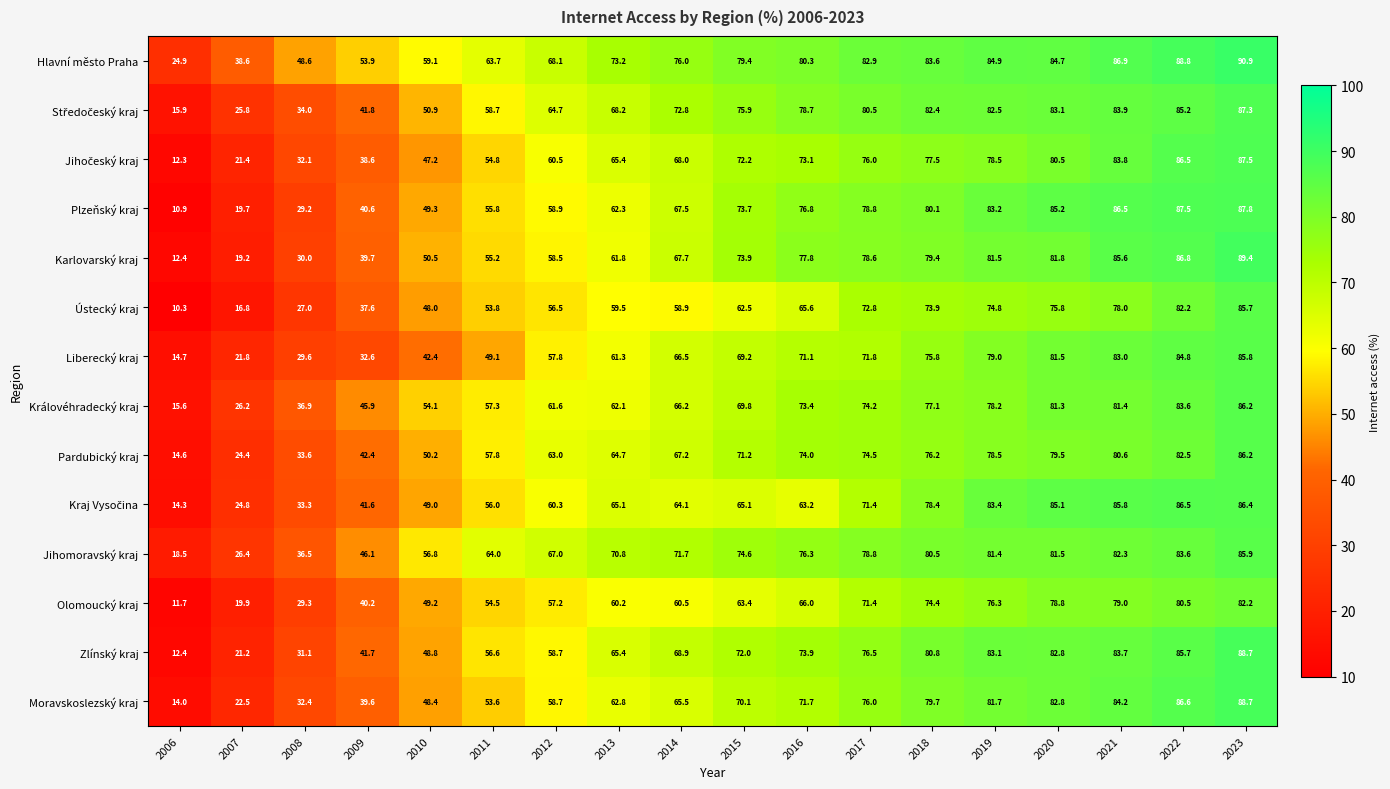

Between 2006 and 2009, which series saw the biggest shift?

Královéhradecký kraj